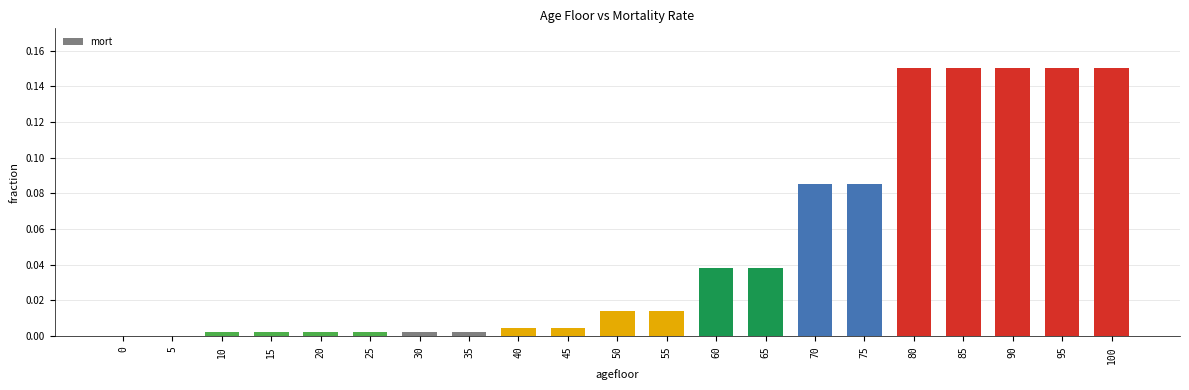

Which has a higher value, 55 or 90?

90